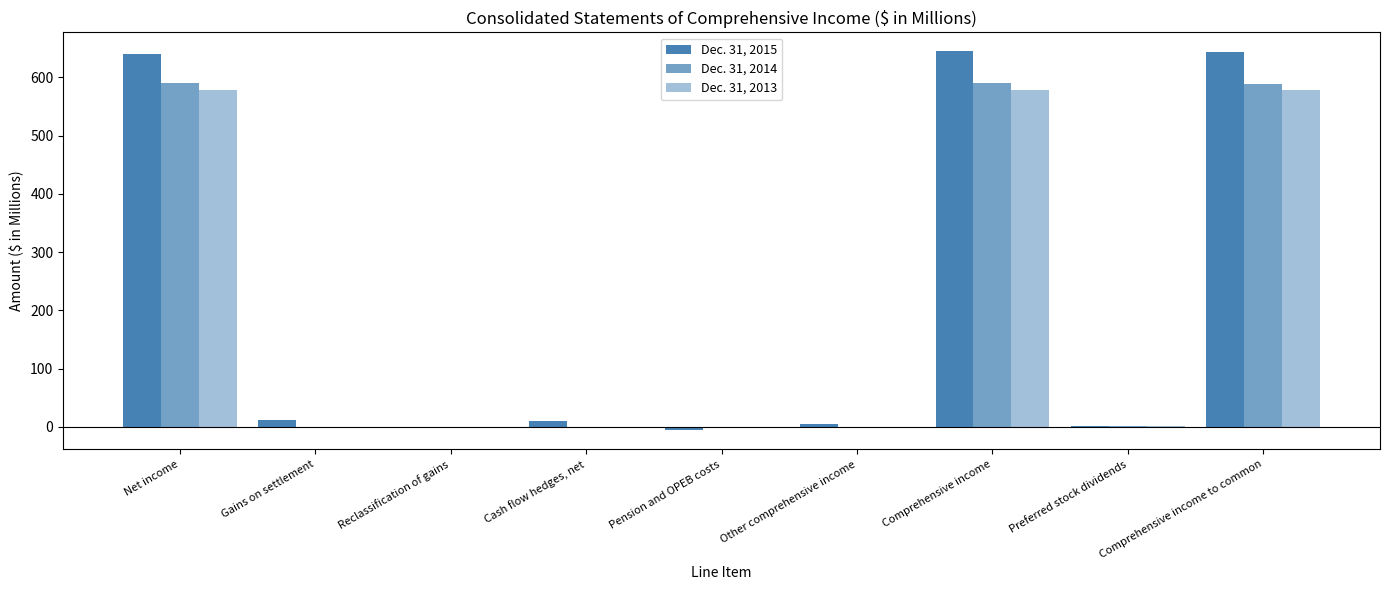

How many data points does each series have?

9